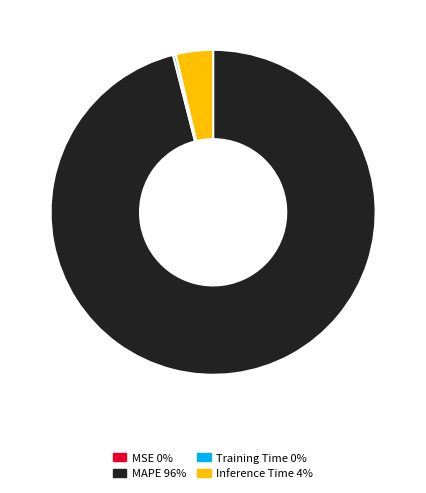

True or false: Inference Time accounts for 4% of the total.

True